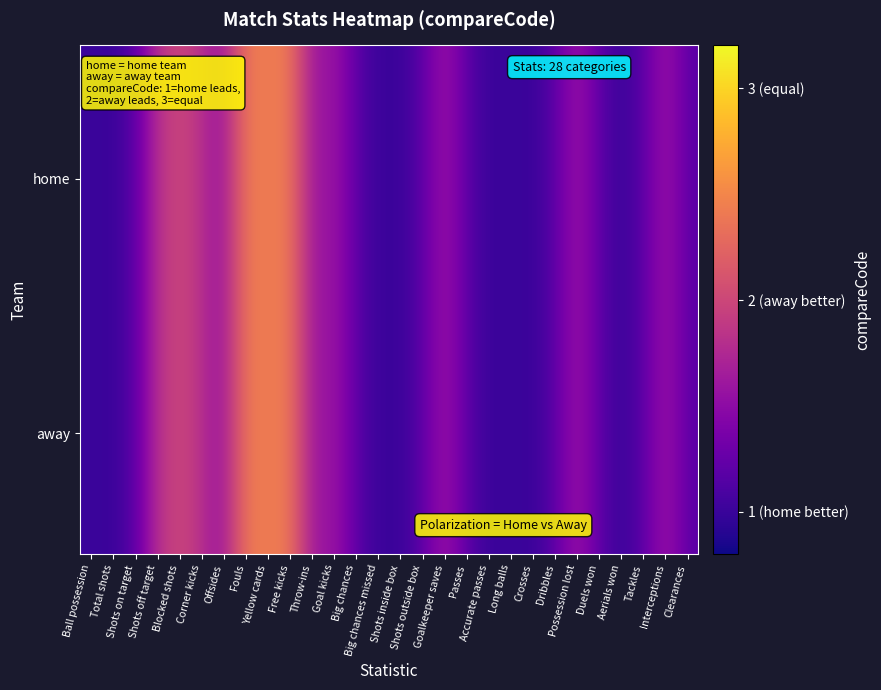

Between 0 and 1, which series saw the biggest shift?

Ball possession